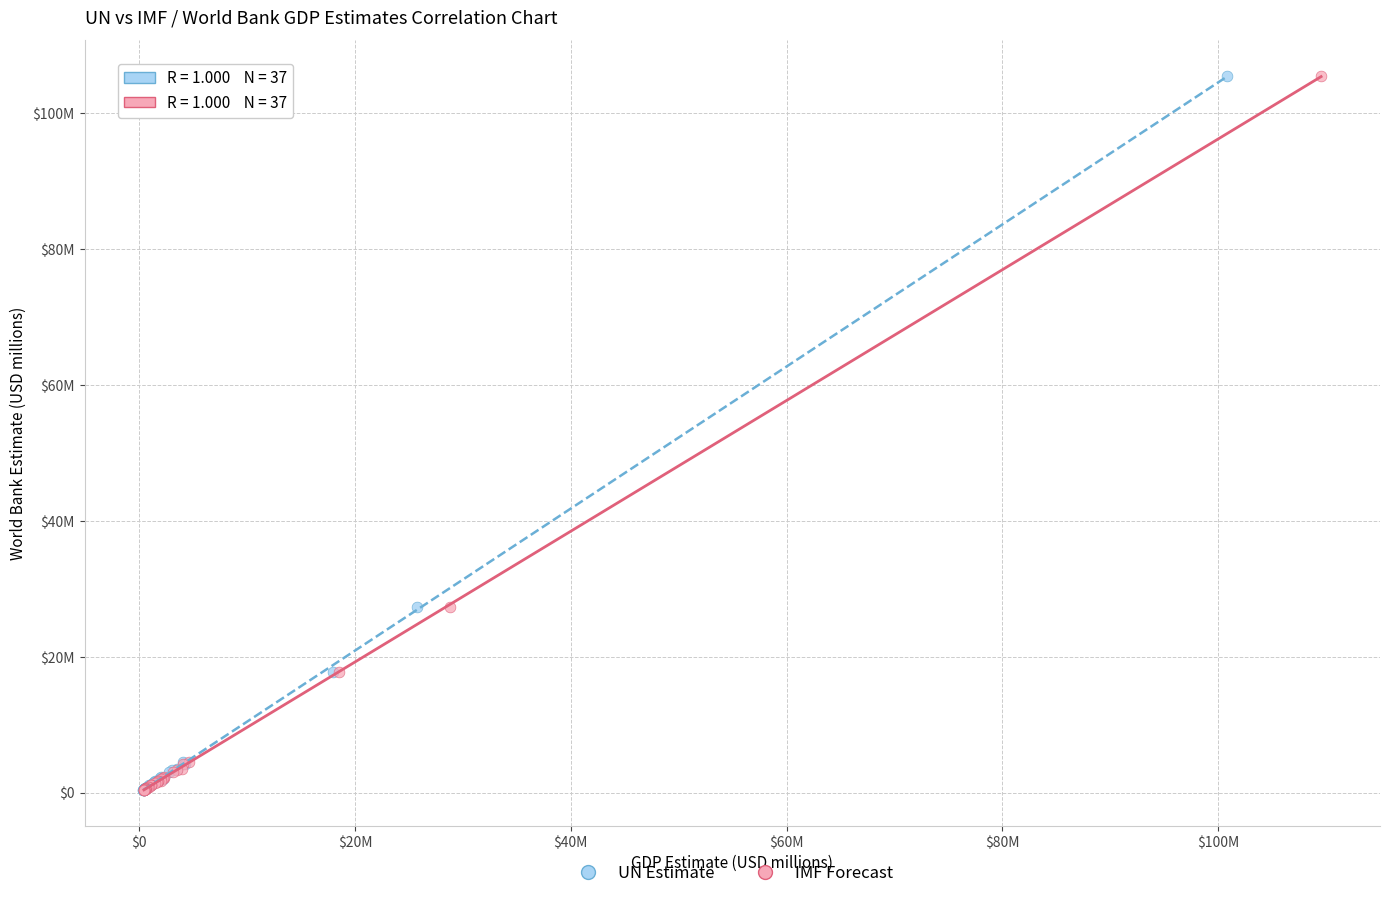

What are all the series names shown in the legend?

UN Estimate, IMF Forecast